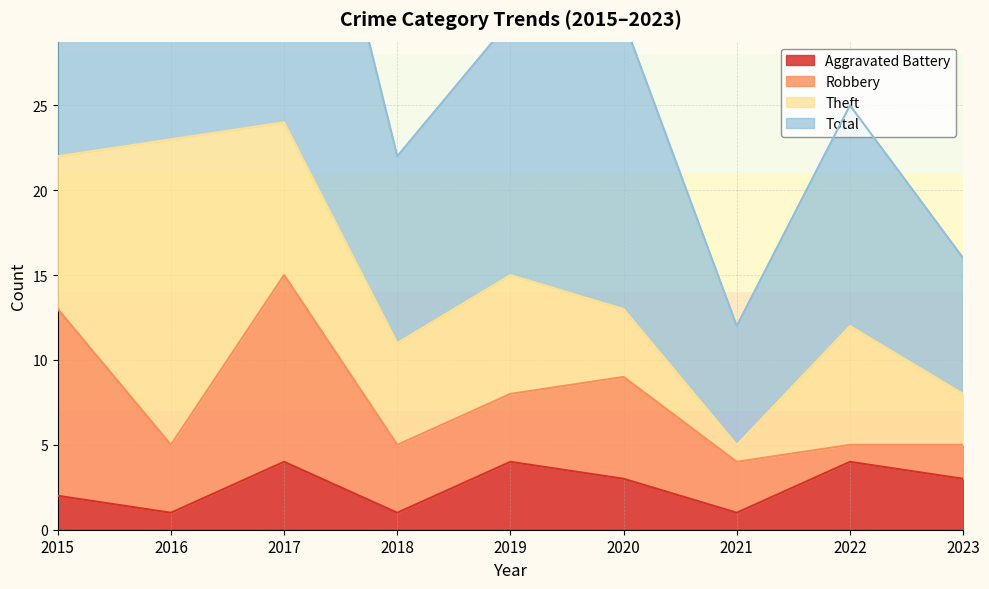

Does the chart display data point markers on the line(s)?

No